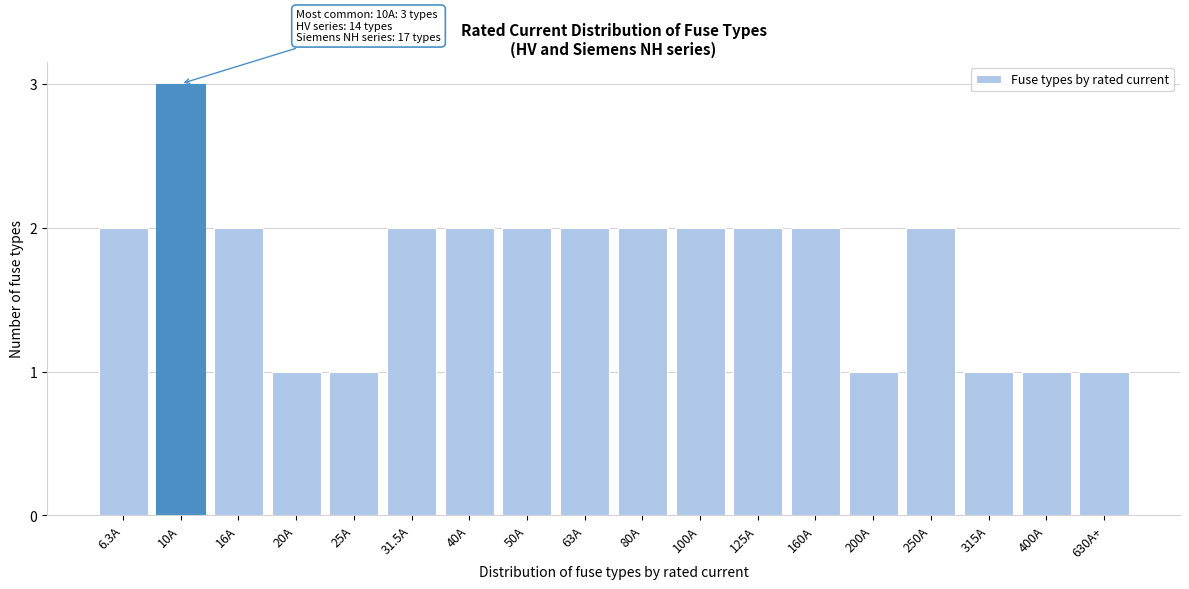

Reading left to right, what are all the values shown in this chart?

6.3A=2	10A=3	16A=2	20A=1	25A=1	31.5A=2	40A=2	50A=2	63A=2	80A=2	100A=2	125A=2	160A=2	200A=1	250A=2	315A=1	400A=1	630A+=1